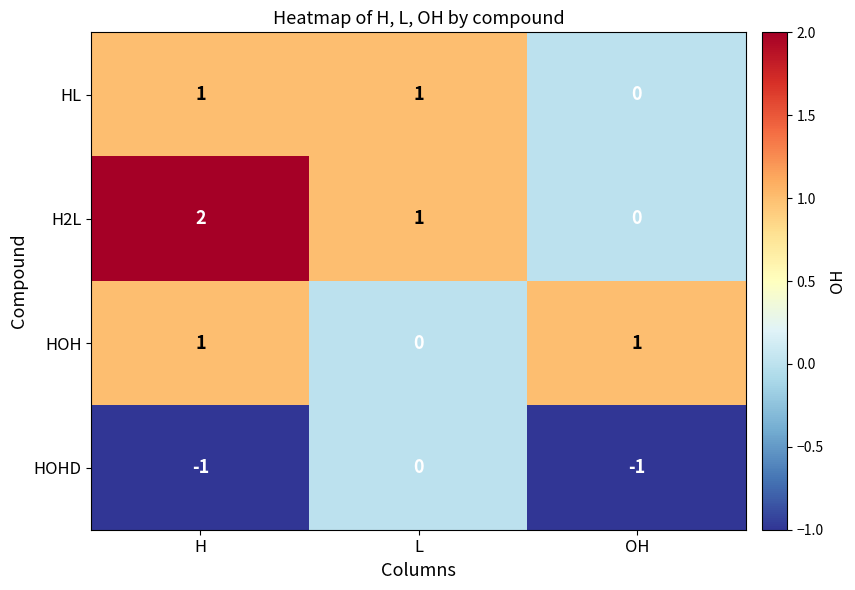

Reading left to right, transcribe all the data shown in this chart.

HL: 1	1	0
H2L: 2	1	0
HOH: 1	0	1
HOHD: -1	0	-1